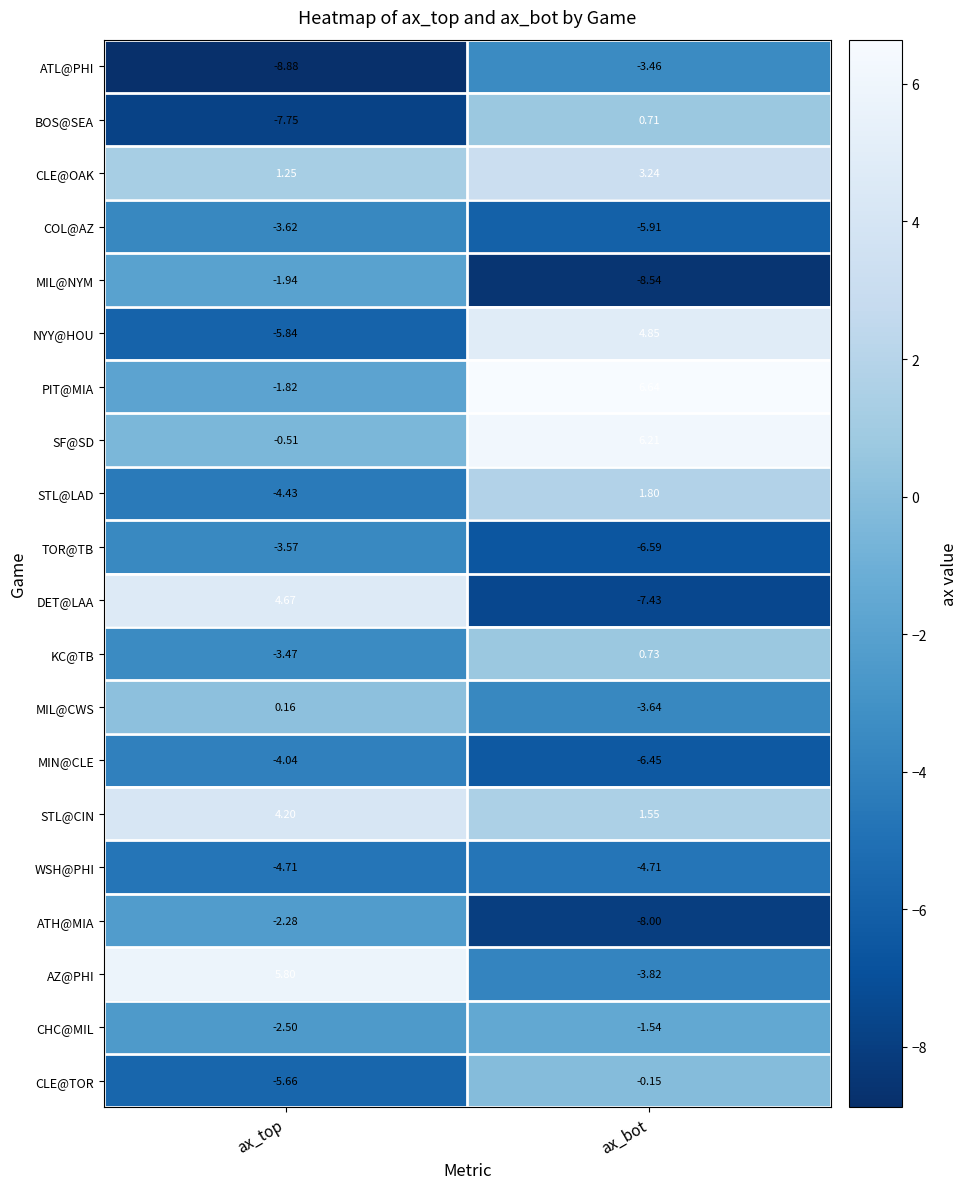

At which category is the sum across all series the highest?

ax_bot